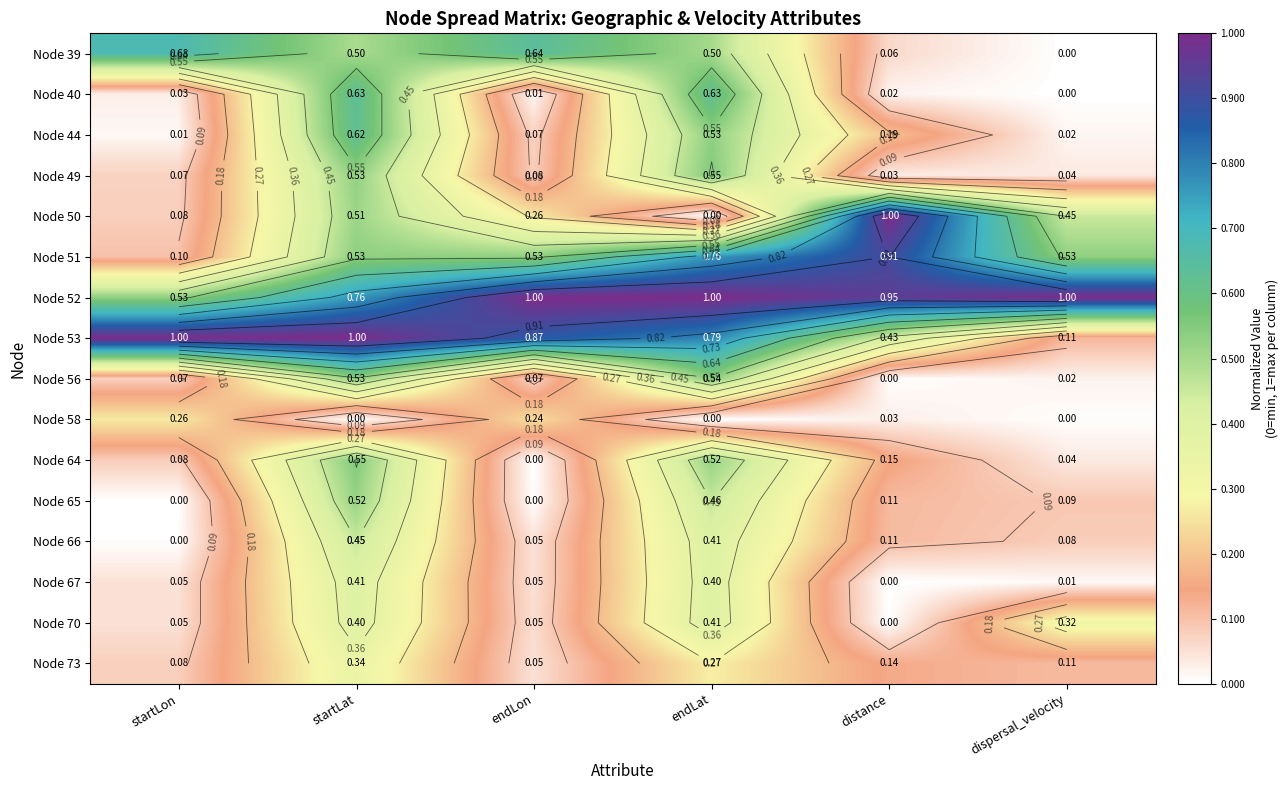

How many distinct data groups are displayed?

16